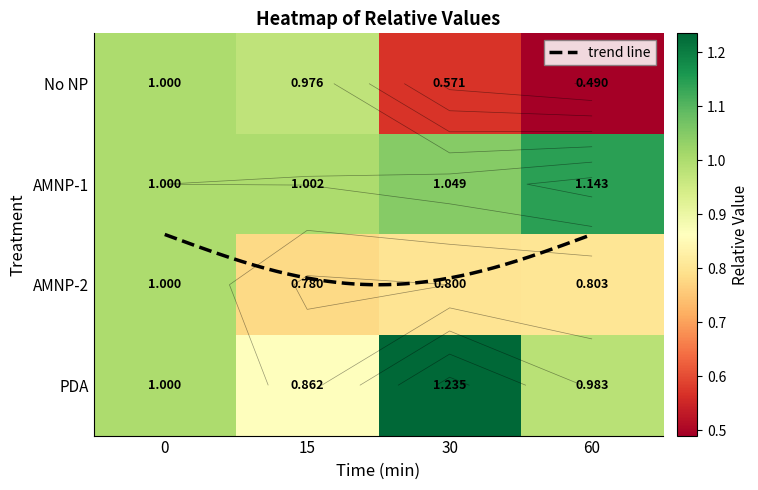

Count the number of categories in the chart.

4